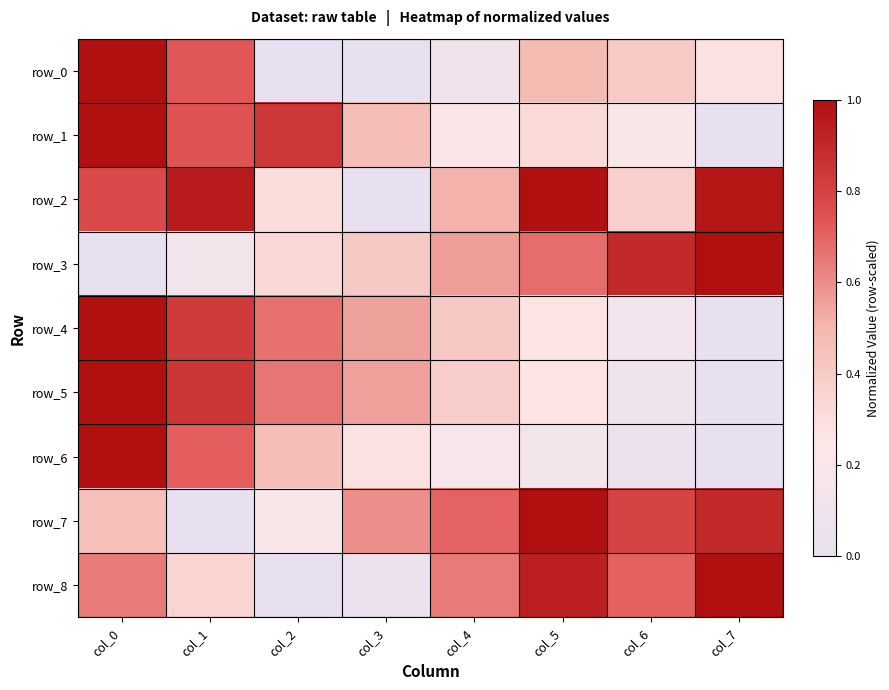

What is the difference between the row_8 values at col_0 and col_2?

0.6